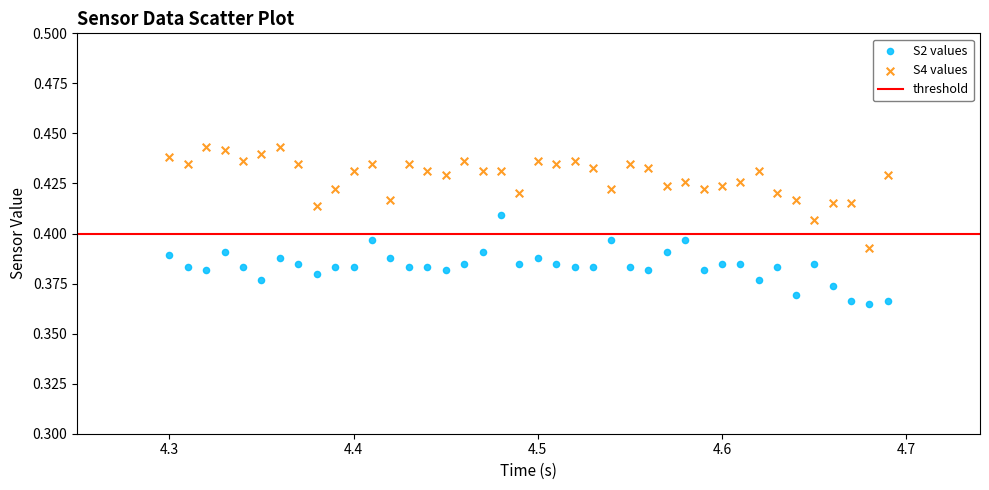

Which series reaches the minimum Y coordinate?

S2 values